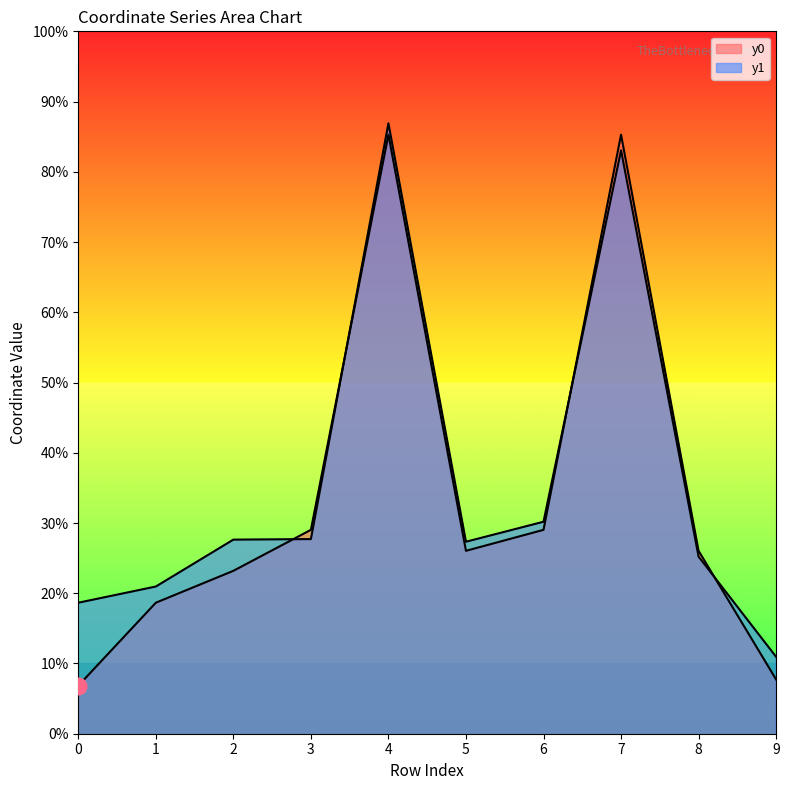

Rank the categories by y1 value from highest to lowest.

4, 7, 6, 3, 2, 5, 8, 1, 0, 9